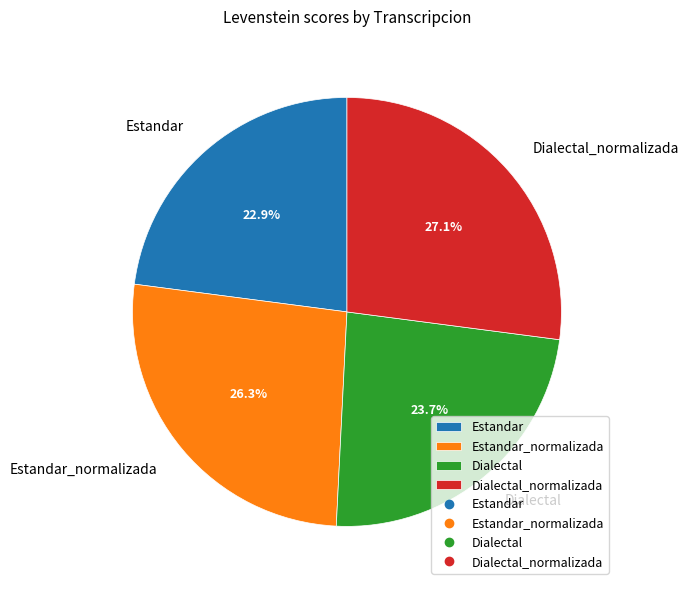

What is the ratio of the value at Dialectal_normalizada to the value at Dialectal?

1.1